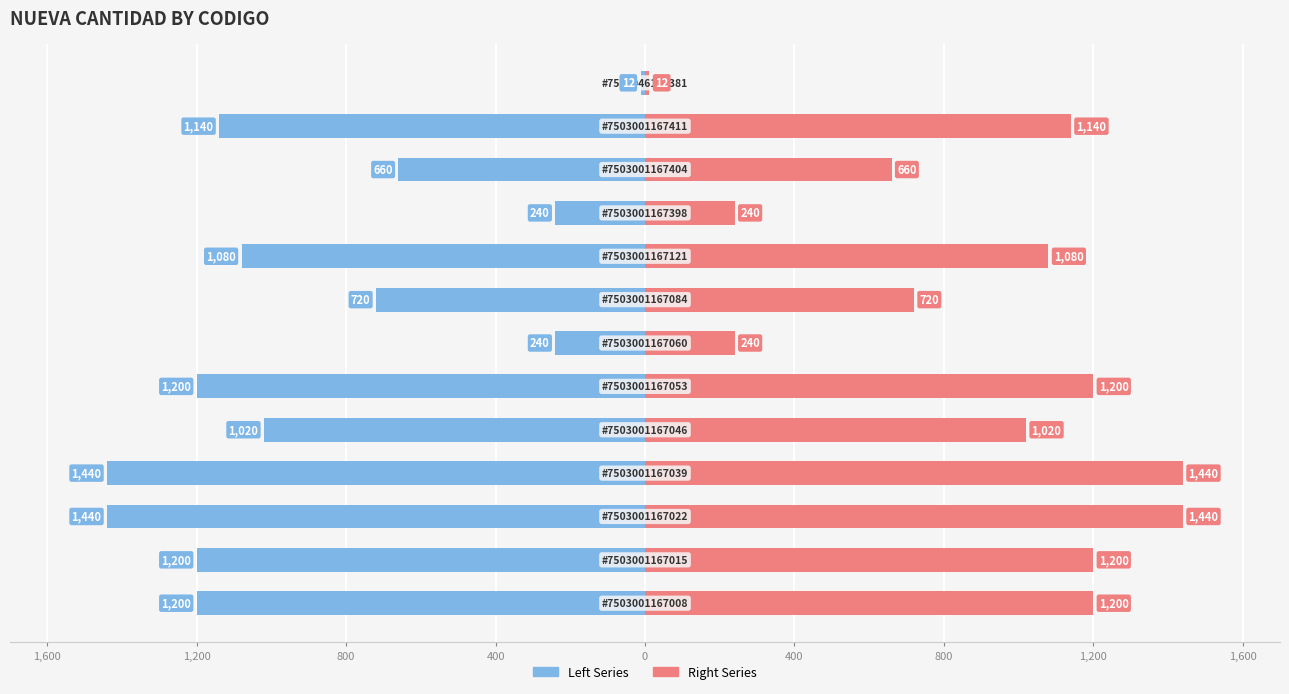

What is the label of the 6th bar from the right?

1,200